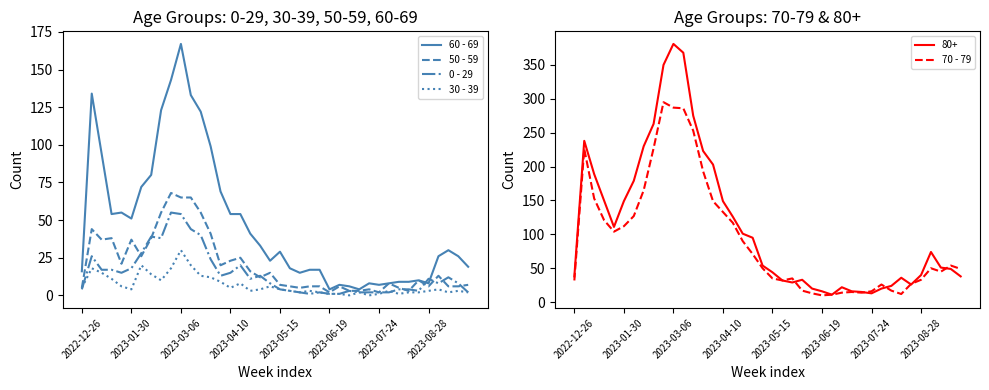

Is it true that 50 - 59 equals 7 at 2023-05-15?

True